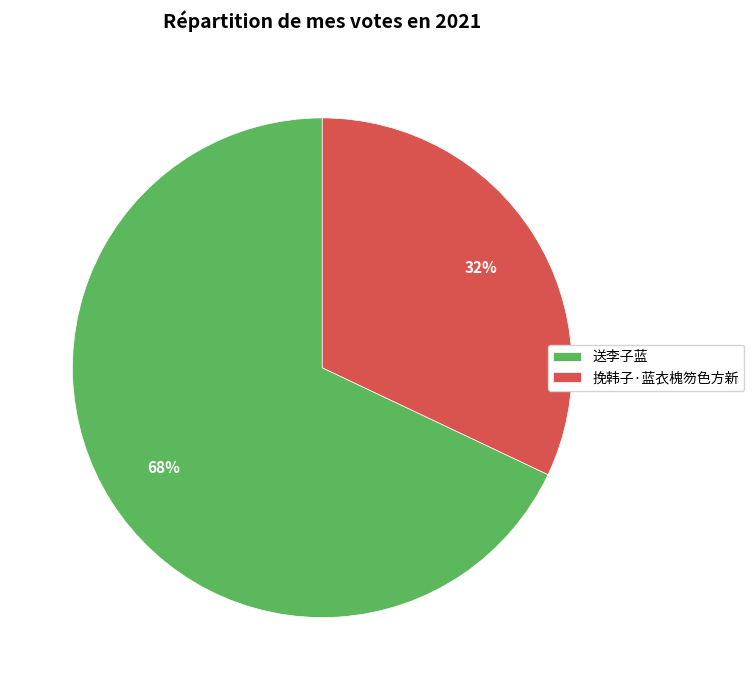

What is the smallest slice in the pie chart?

挽韩子·蓝衣槐笏色方新